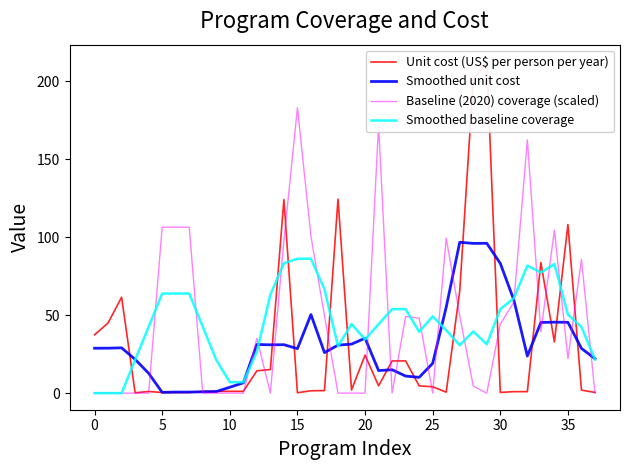

At 23, list the series in order from smallest to largest.

Smoothed unit cost, Unit cost (US$ per person per year), Baseline (2020) coverage (scaled), Smoothed baseline coverage